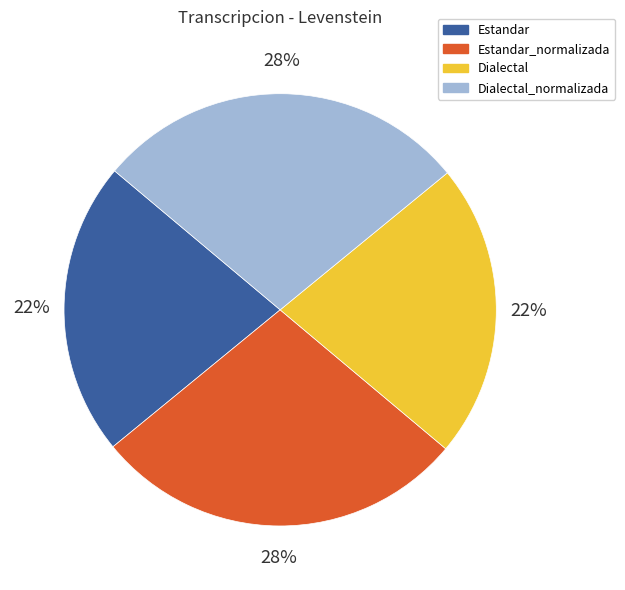

To the nearest percent, what is the average slice percentage?

25%